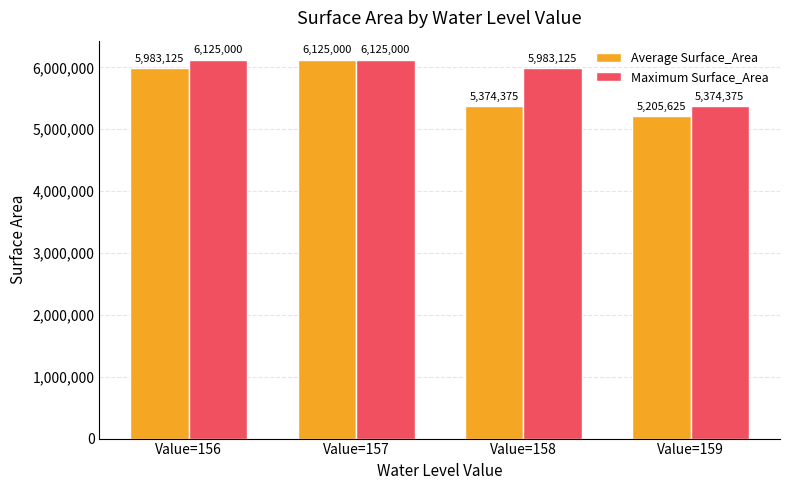

What is the difference between the Maximum Surface_Area values at Value=159 and Value=156?

750625